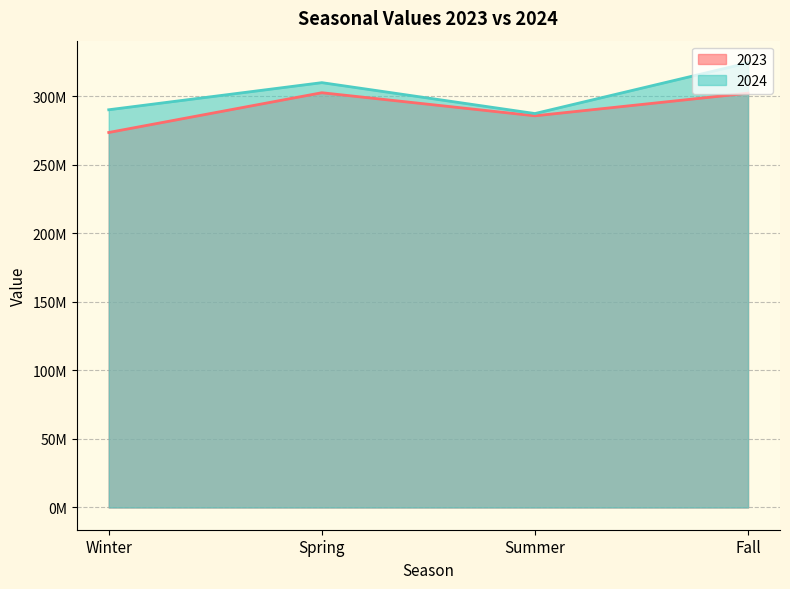

How many values in the 2023 series exceed 302158187?

1